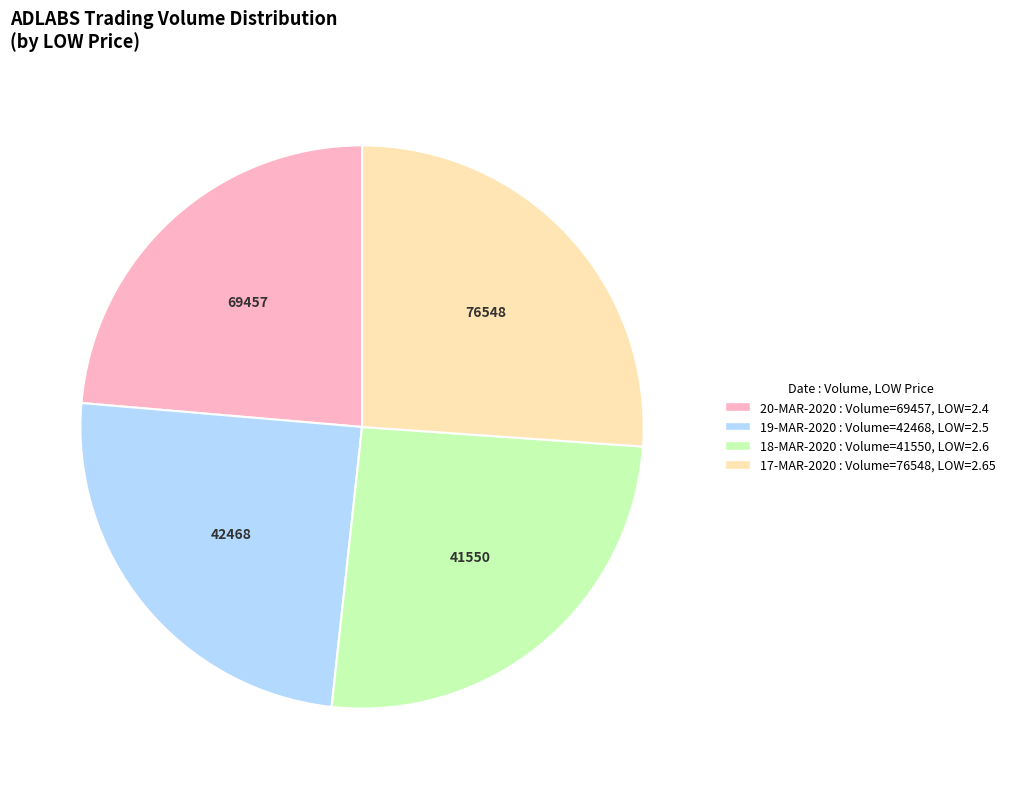

Is there any slice that represents more than half of the pie?

No